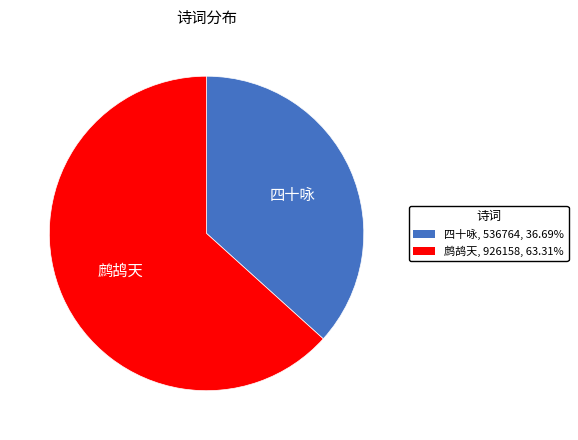

Does any single category account for the majority?

Yes